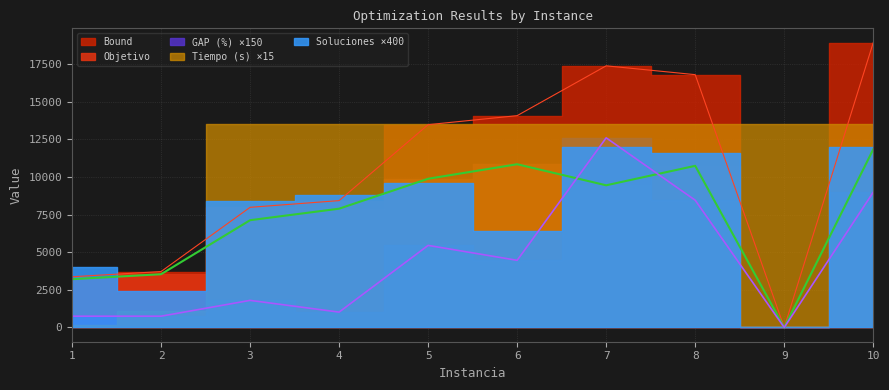

What is the value of the GAP (%) point at the 2nd from the left?

750.0